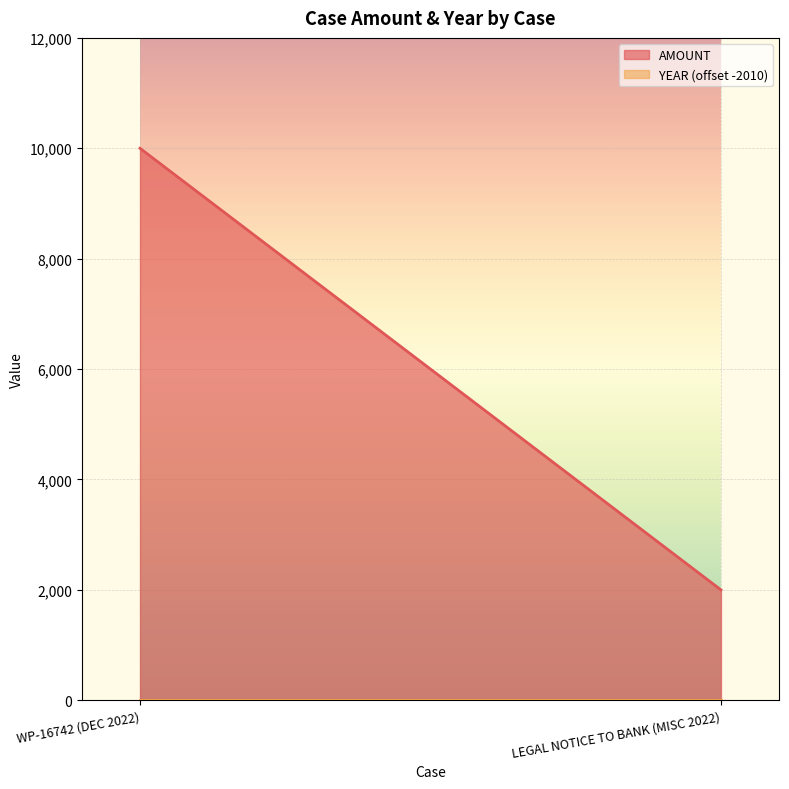

List the series in order of their overall mean, lowest first.

YEAR, AMOUNT